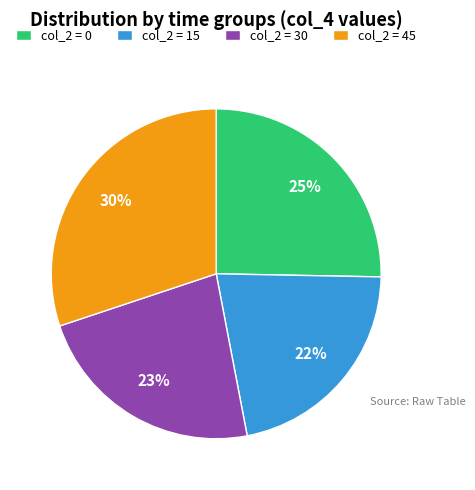

To the nearest percent, what percentage of the pie is col_2 = 0?

25%